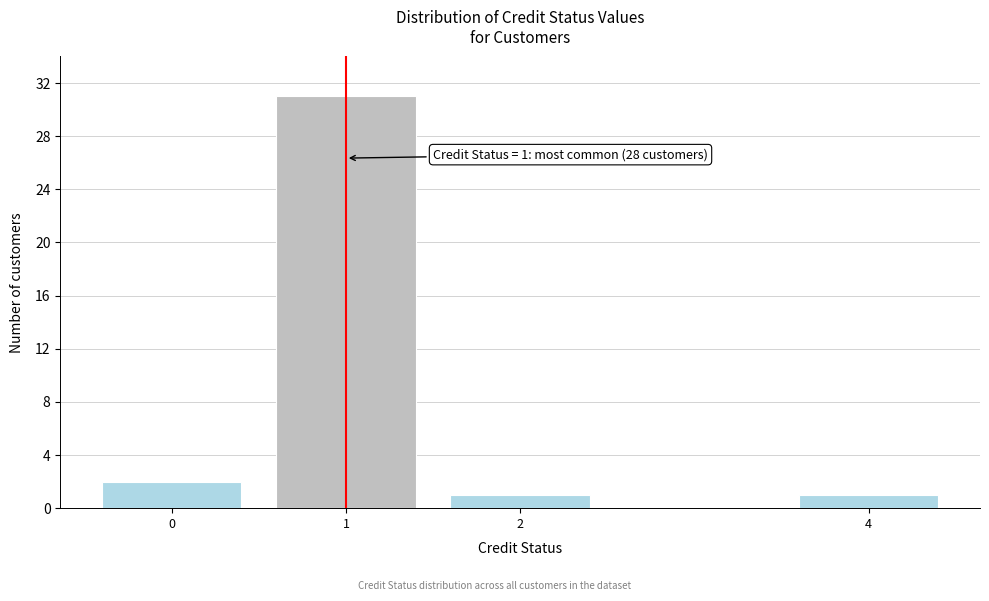

Reading left to right, extract all data points from this chart.

2	31	1	1